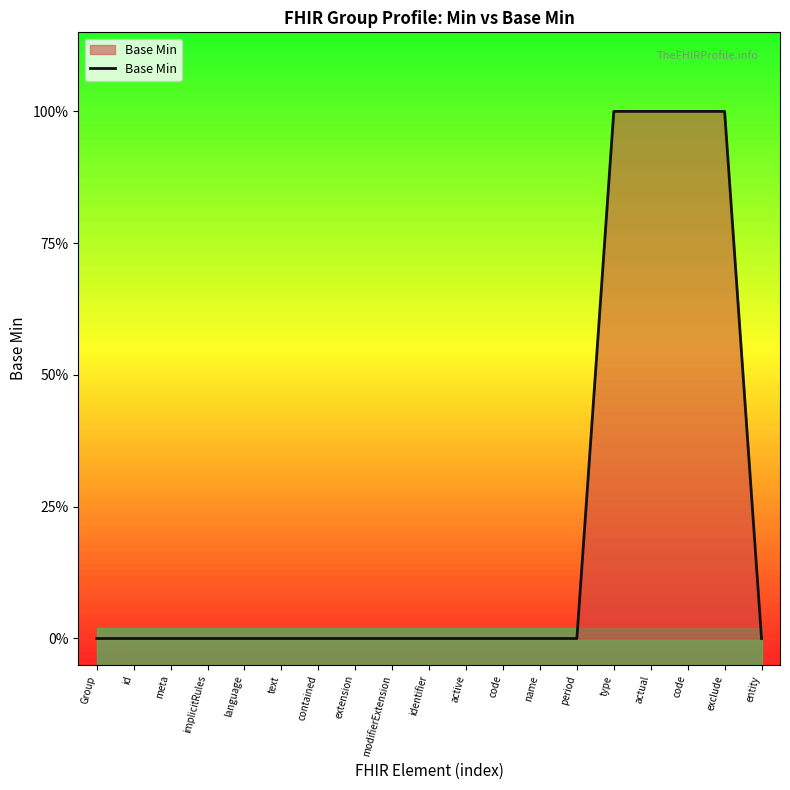

Which label corresponds to the smallest value in the chart?

Group